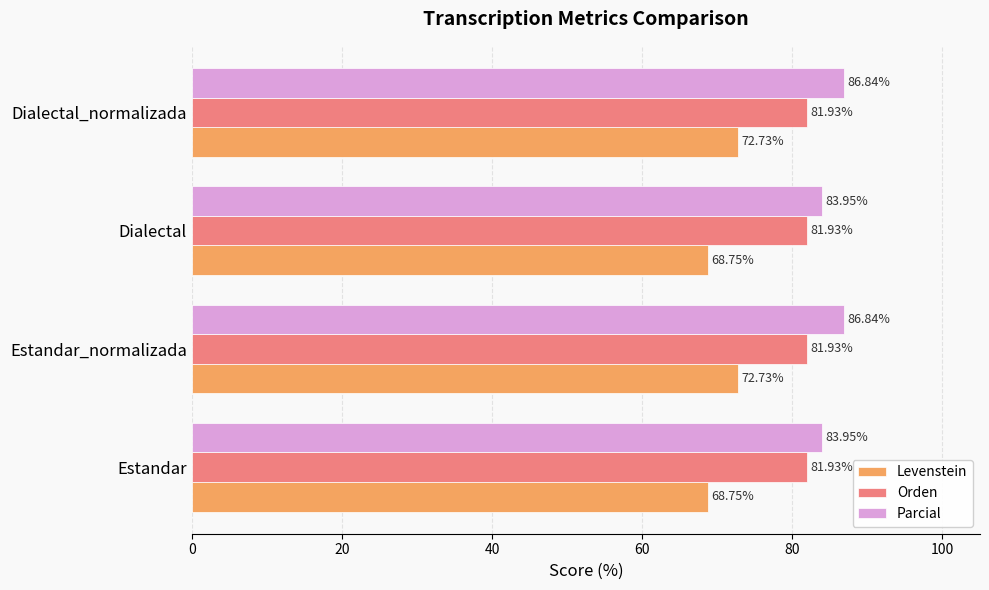

What is the spread (max minus min) of values at Estandar_normalizada?

14.1